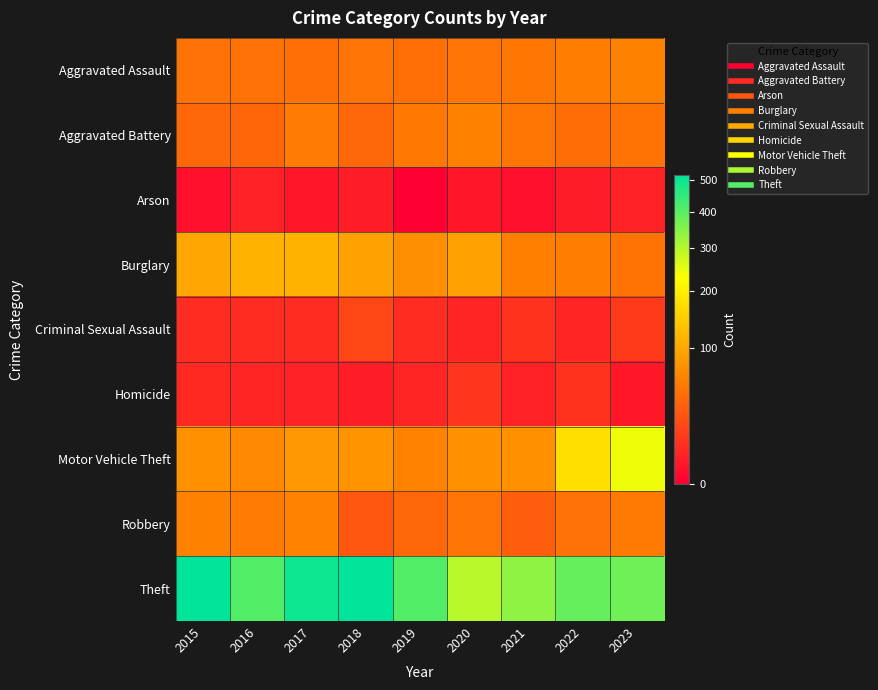

How many categories are shown in the chart?

9